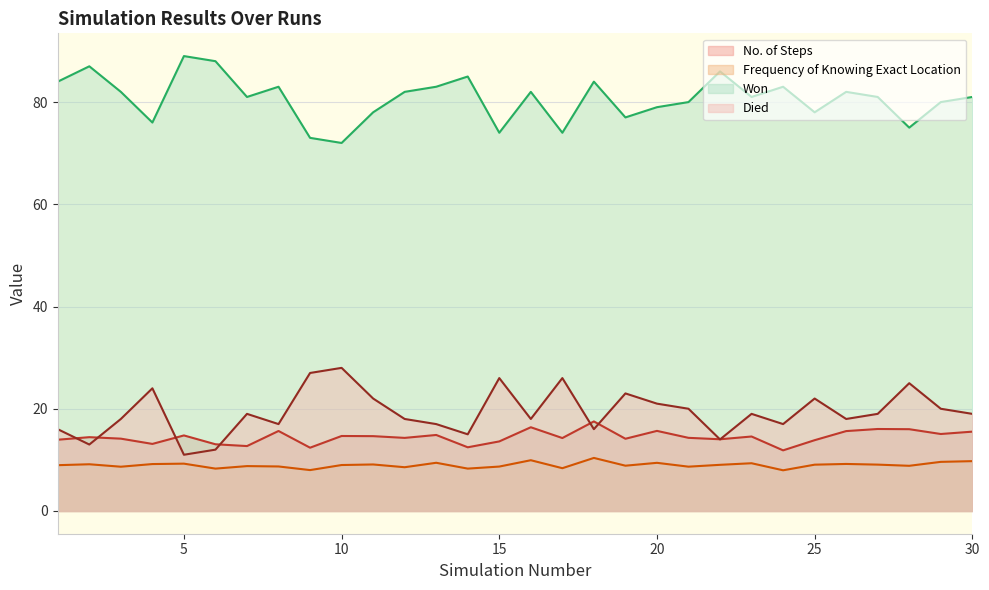

What is the difference between the second highest and second lowest values in the Died series?

15.0